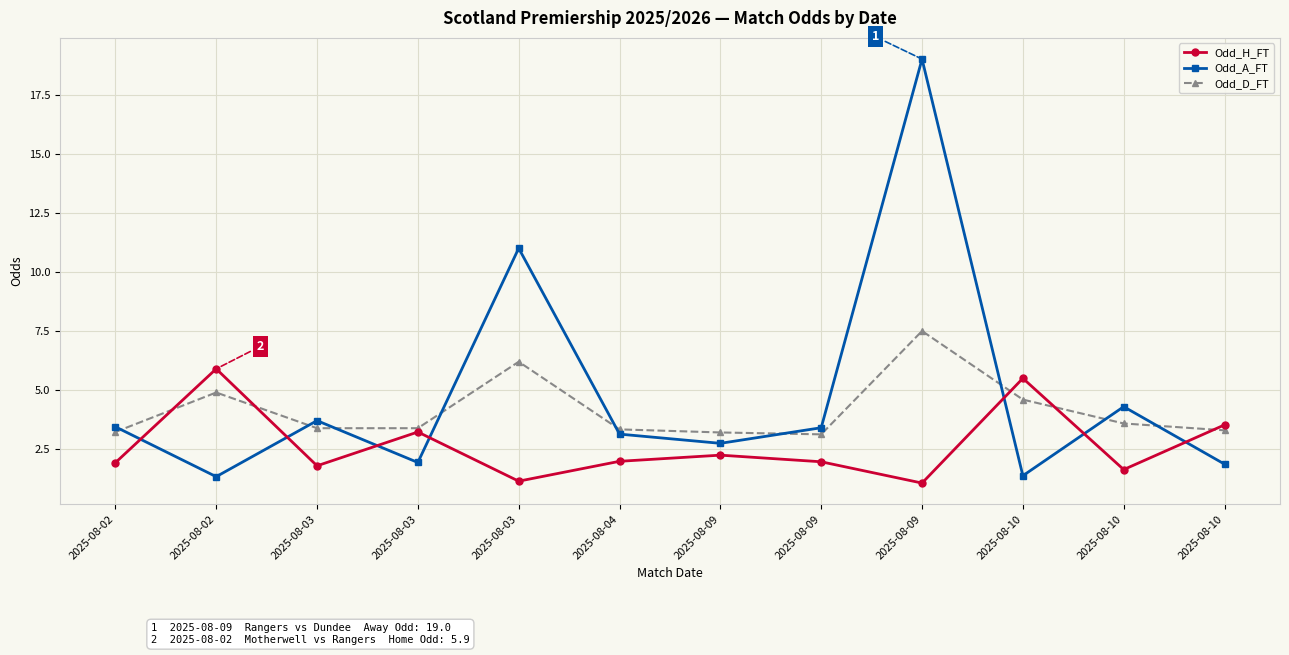

Is this an area chart (filled region under the line)?

No